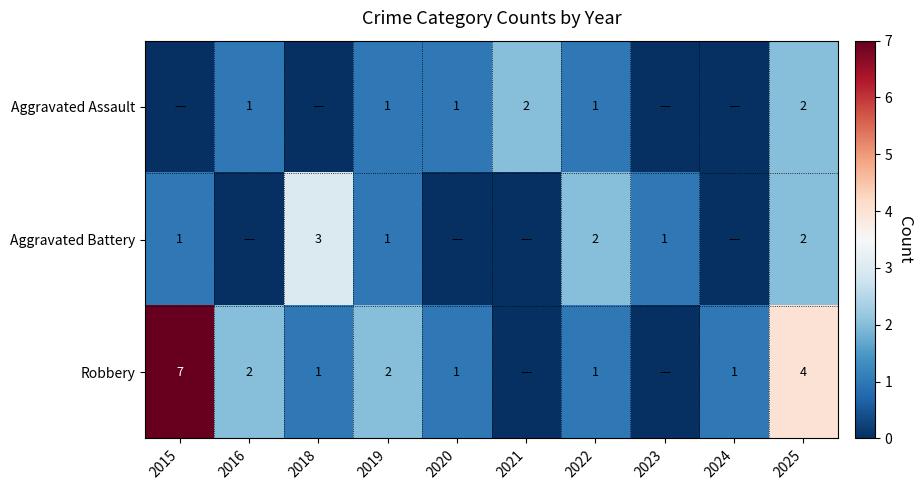

The value of Aggravated Assault at 2019 is 2. True or false?

False